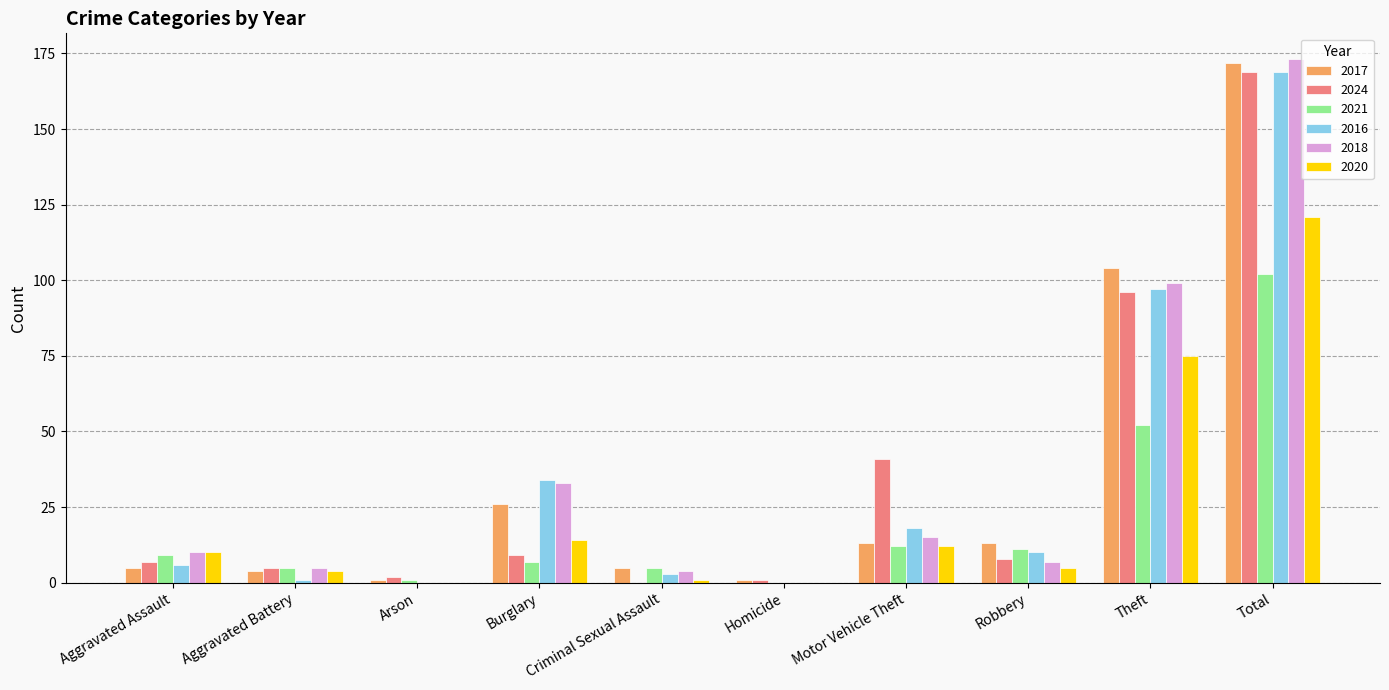

Is the value of 2018 at Criminal Sexual Assault greater than the value of 2016 at Motor Vehicle Theft?

No